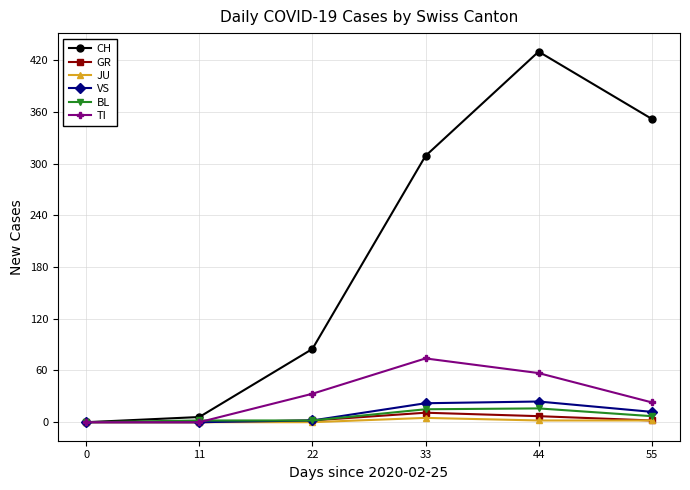

The value of GR at 11 is 0. True or false?

True